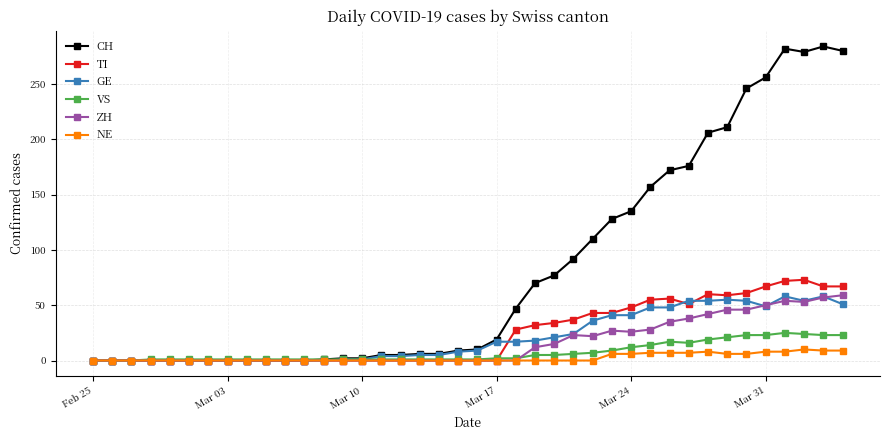

Which series has the largest range (max minus min)?

CH